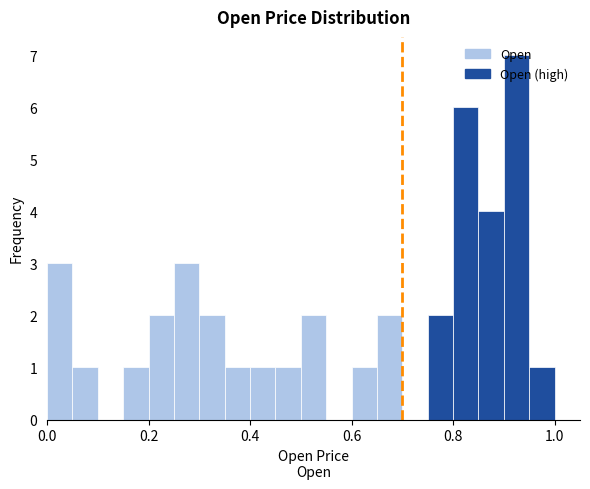

Read against the x-axis, roughly where is the centre of the tallest bar?

0.92